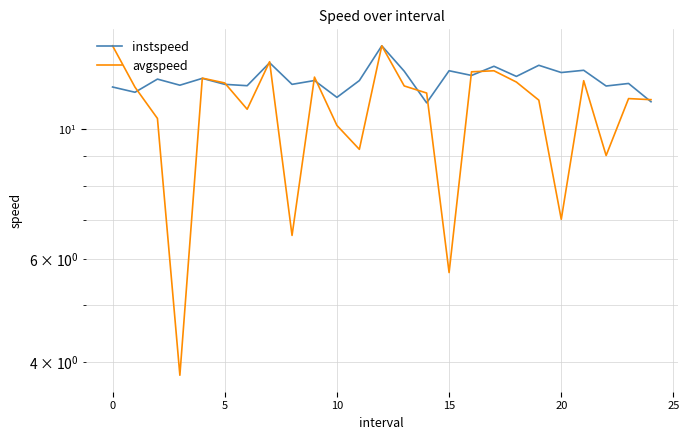

At which category is the sum across all series the highest?

12